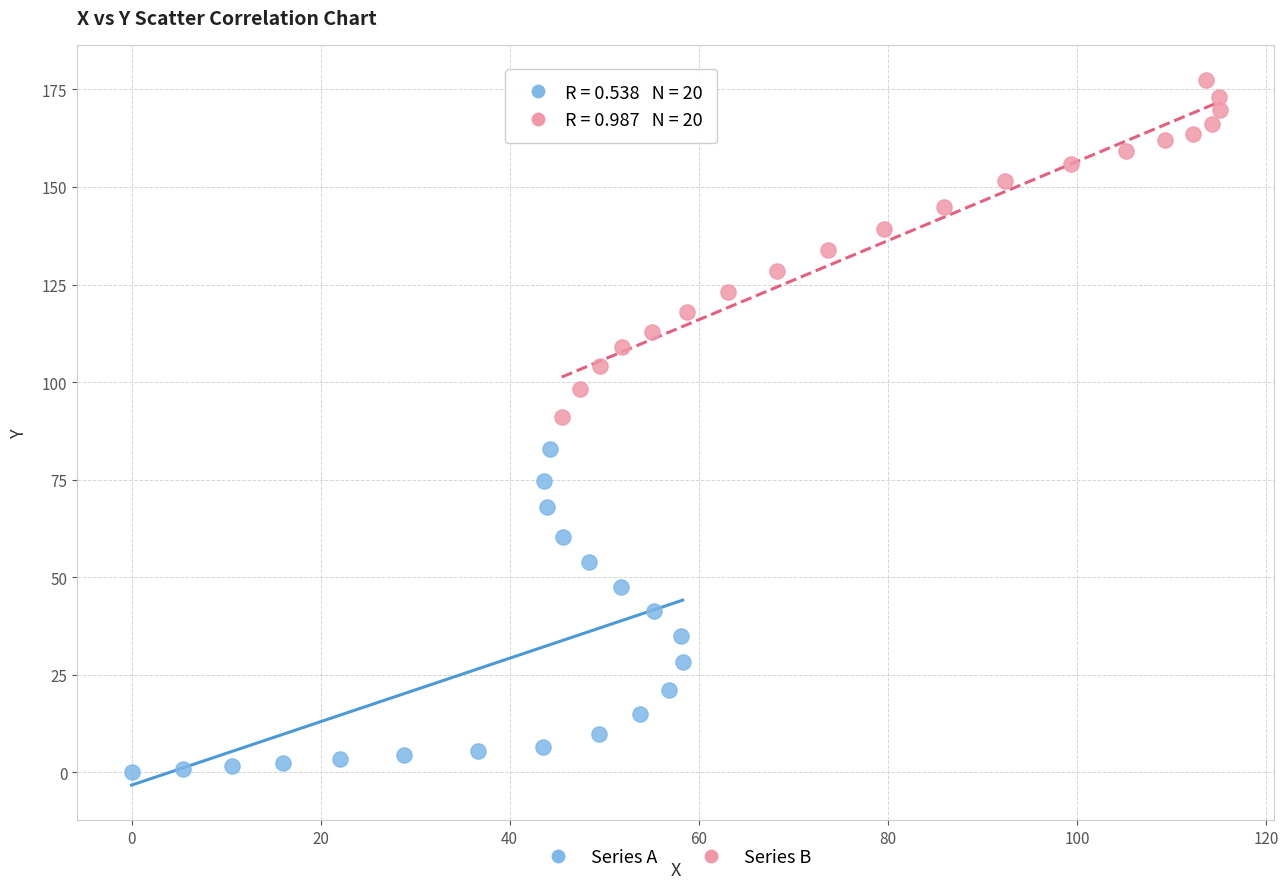

Which series has the widest spread of Y values?

Series B